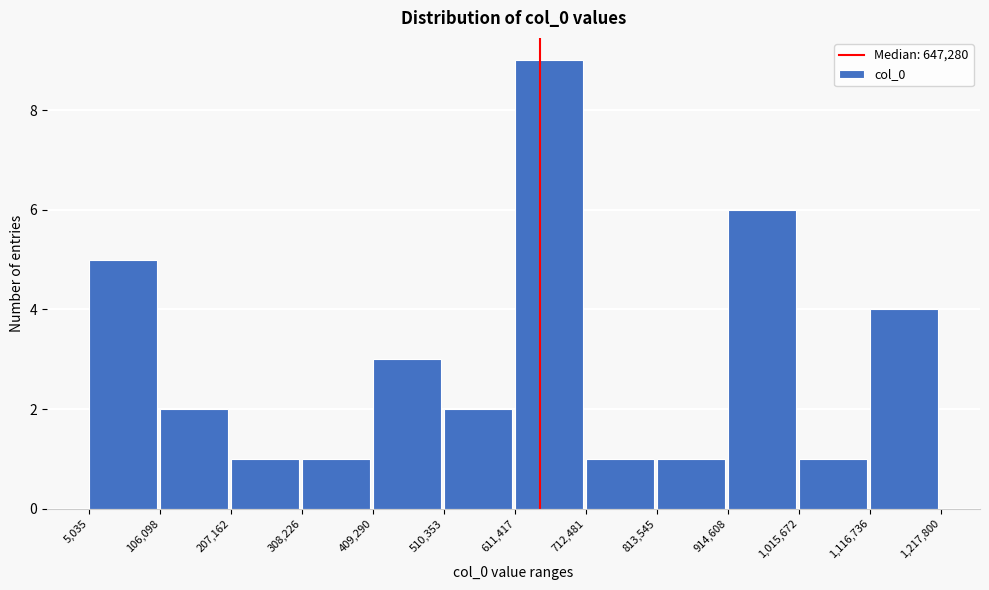

Over which range of the x-axis is the bar tallest?

611,417 to 712,481